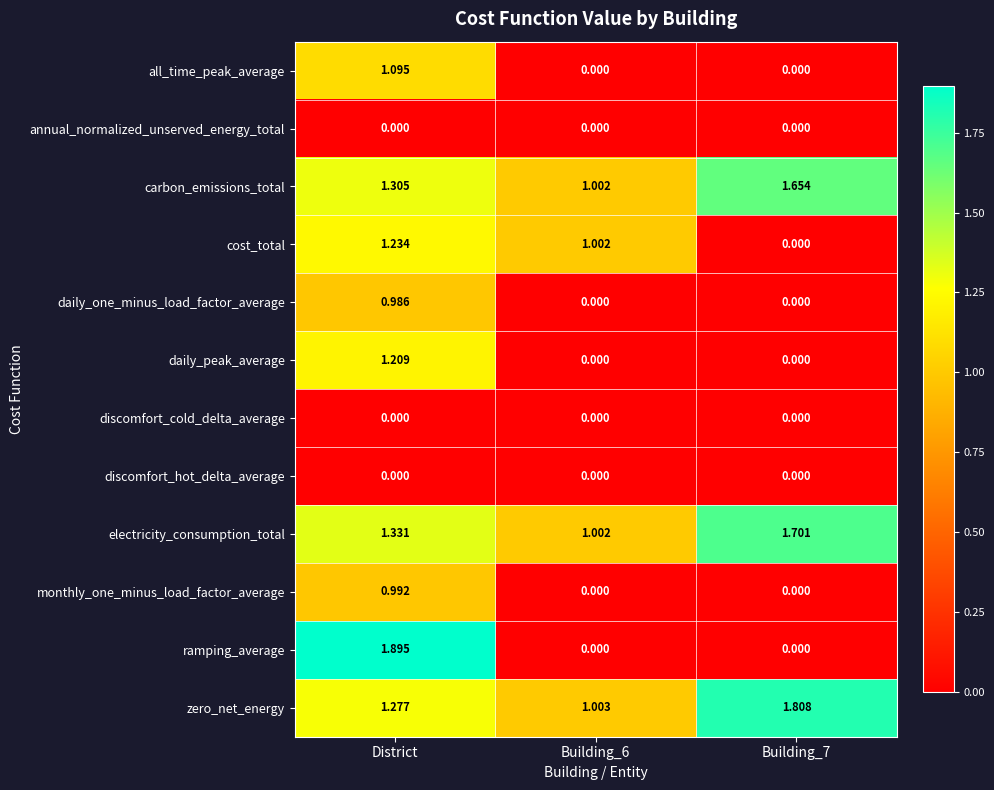

Which series has the largest range (max minus min)?

ramping_average